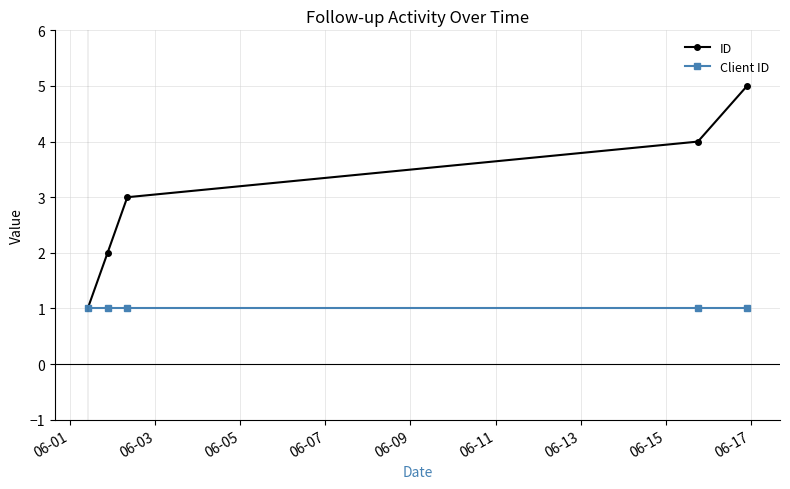

Which series has the largest total across all categories?

ID